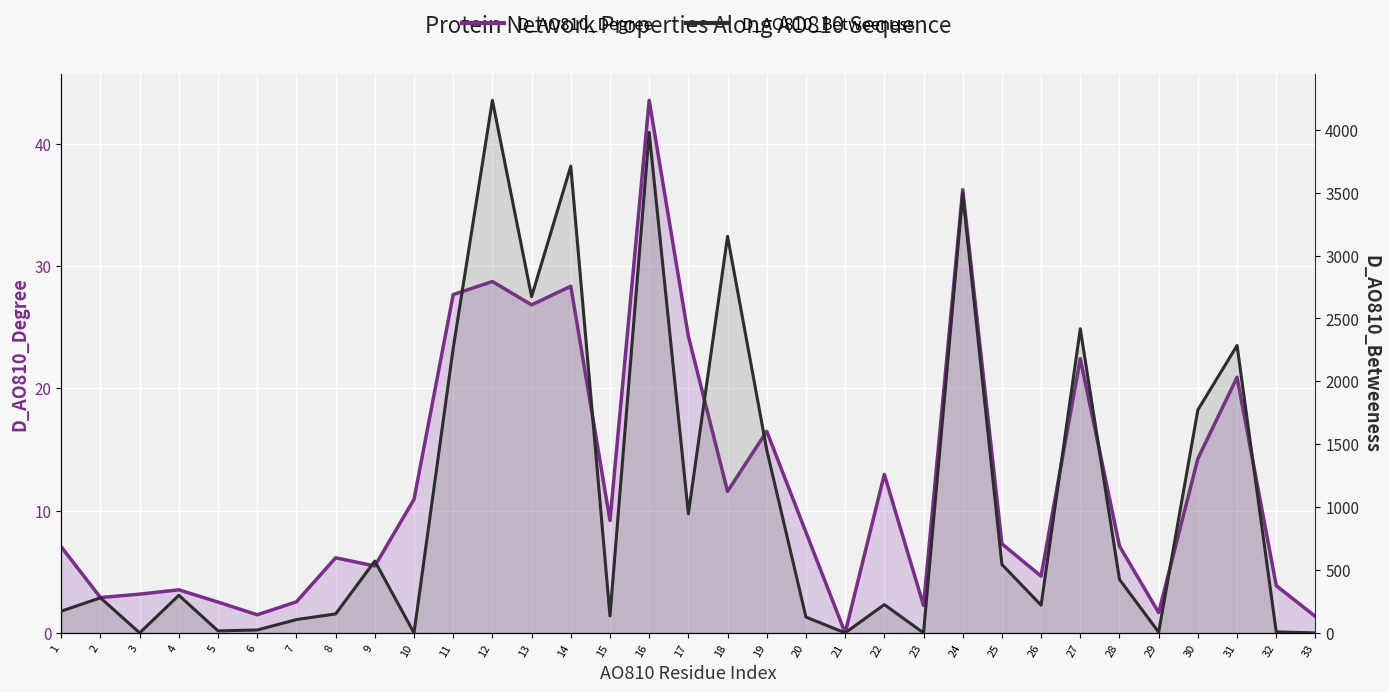

Which label corresponds to the smallest value in the chart?

21